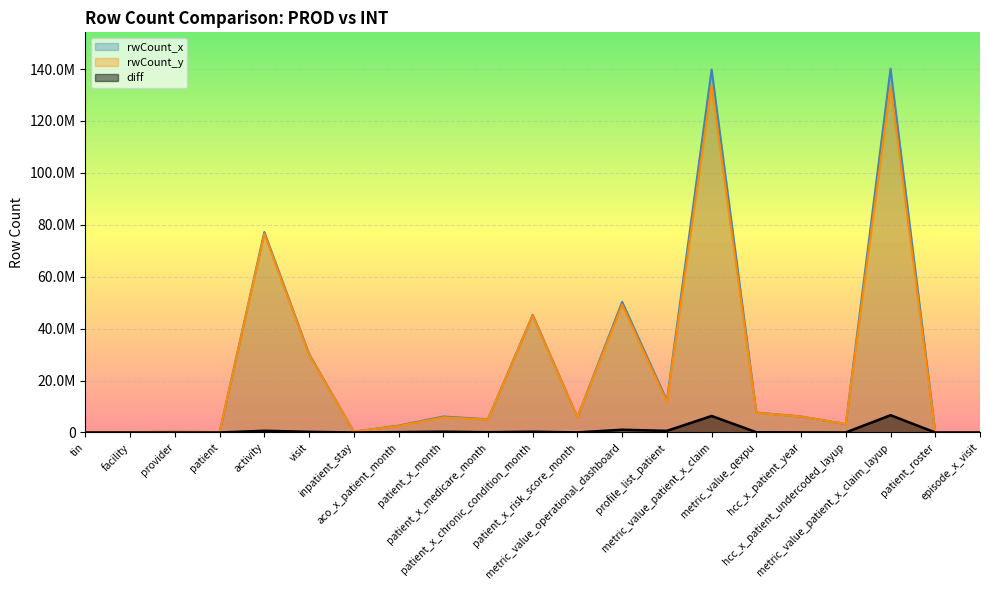

The rwCount_x series shows 842592 at aco_x_patient_month. True or false?

False